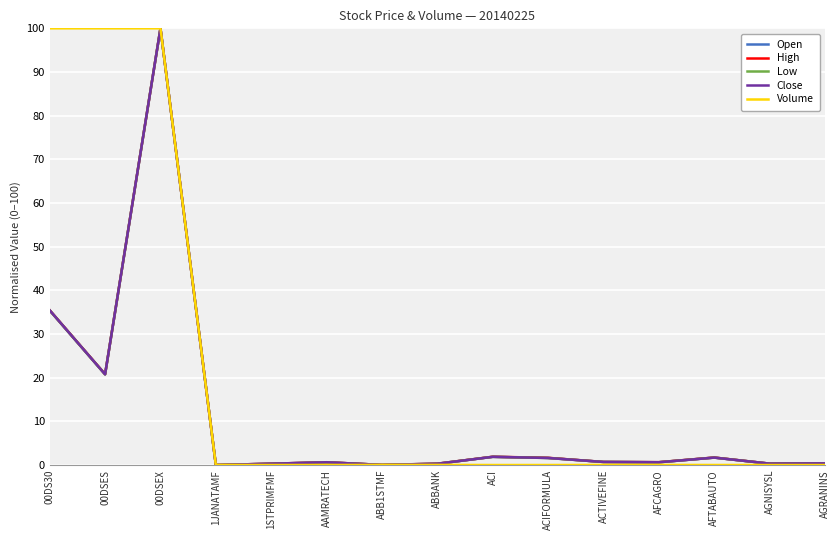

Is the value of Low at AGNISYSL greater than the value of Volume at 00DS30?

No